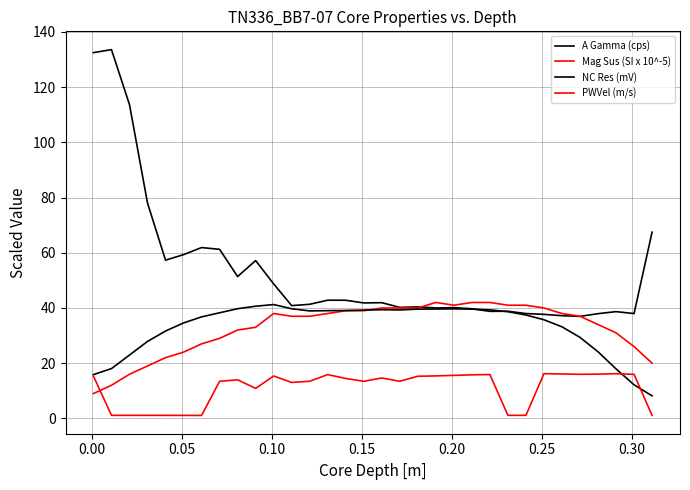

Does the chart have visible grid lines?

Yes